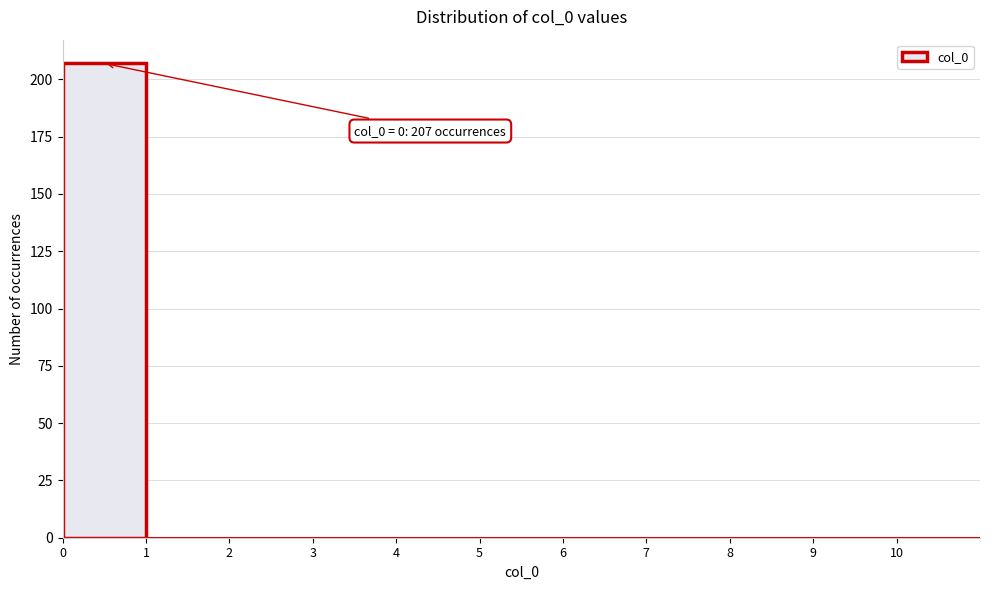

Over which range of the x-axis is the bar tallest?

0 to 1